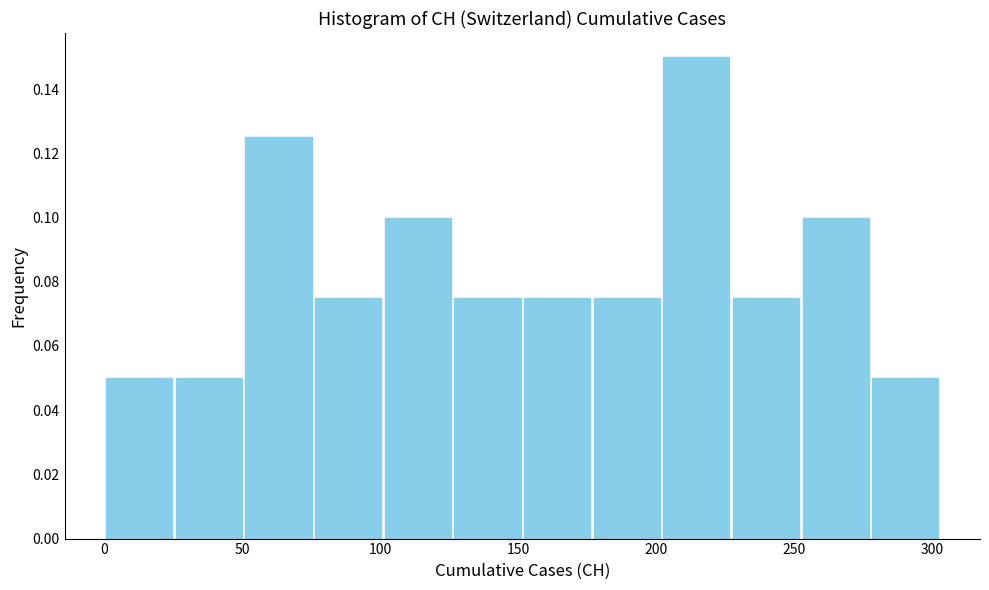

How tall is the bar that spans 225 to 255 on the x-axis? Neither the bar edges nor the heights are printed on the chart, so give them approximately, as read against the axes.

0.076